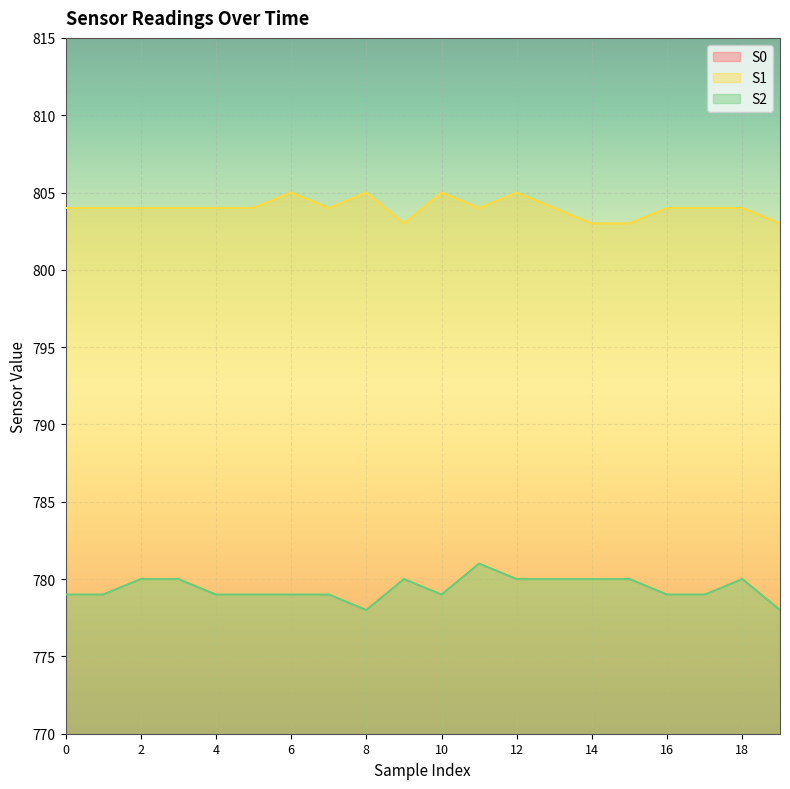

Which series has the largest range (max minus min)?

S0